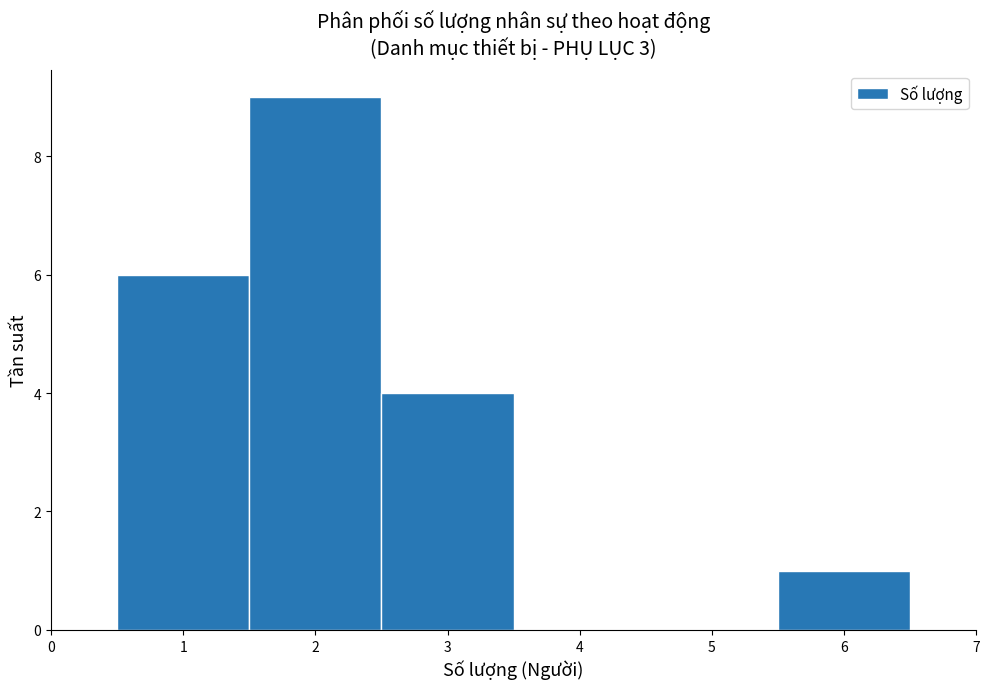

Over which range of the x-axis is the bar tallest?

1.5 to 2.5